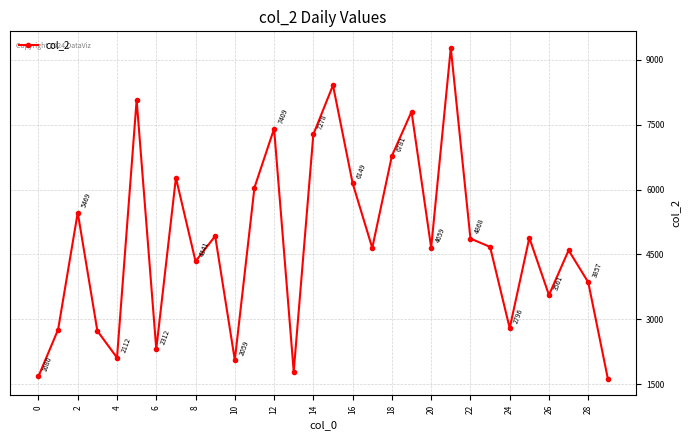

Reading left to right, transcribe all the data shown in this chart.

1680	2763	5469	2731	2112	8074	2312	6274	4341	4926	2059	6047	7409	1792	7278	8414	6149	4651	6781	7803	4659	9279	4868	4675	2796	4885	3561	4597	3857	1624